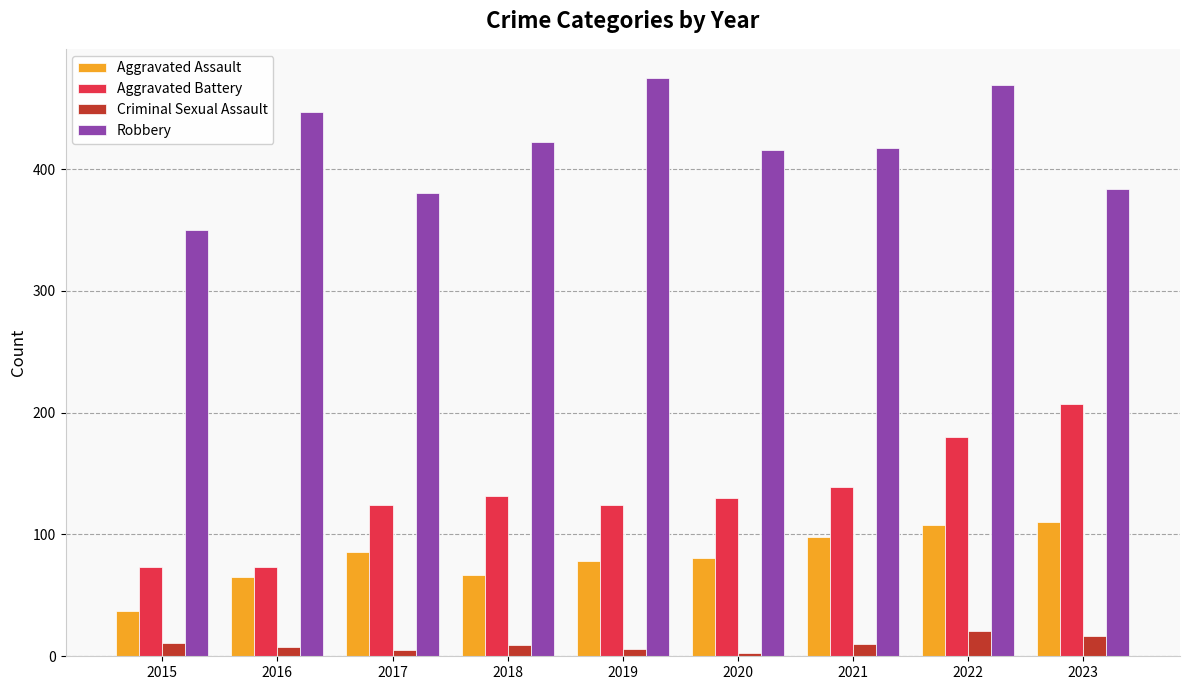

The Robbery series shows 416 at 2020. True or false?

True